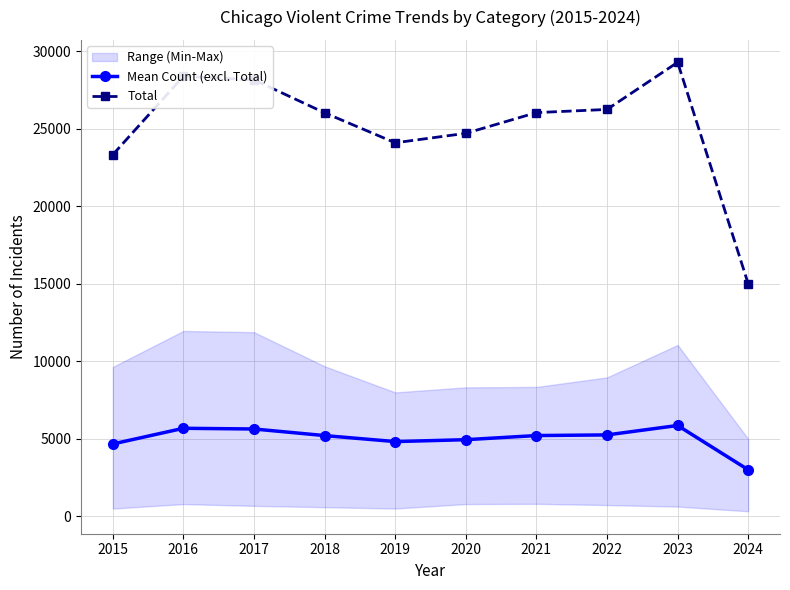

What is the approximate value of Total at 2023?

29295.0